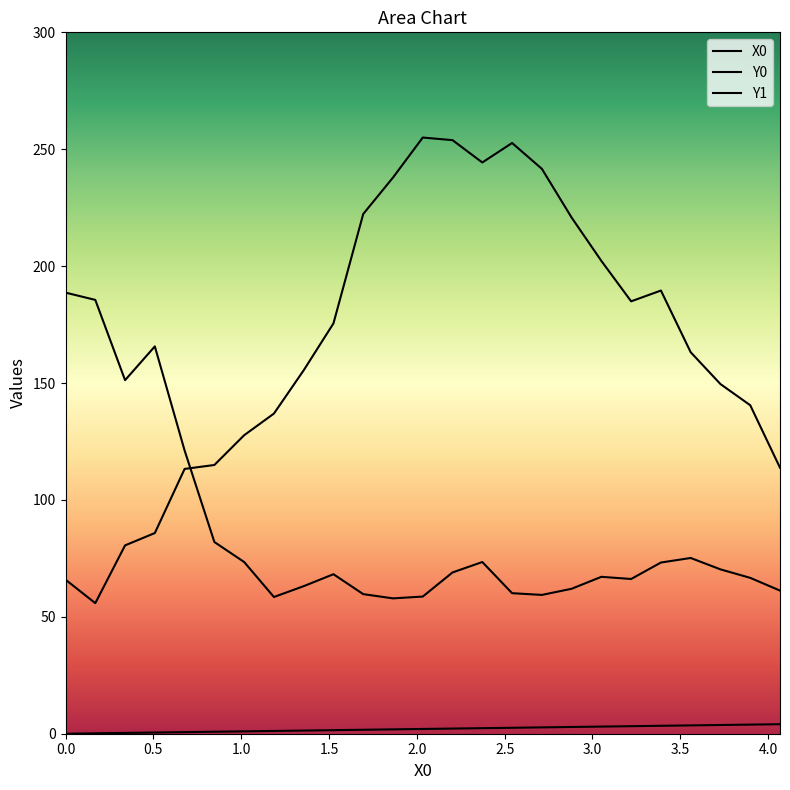

How many lines are shown in the chart?

3